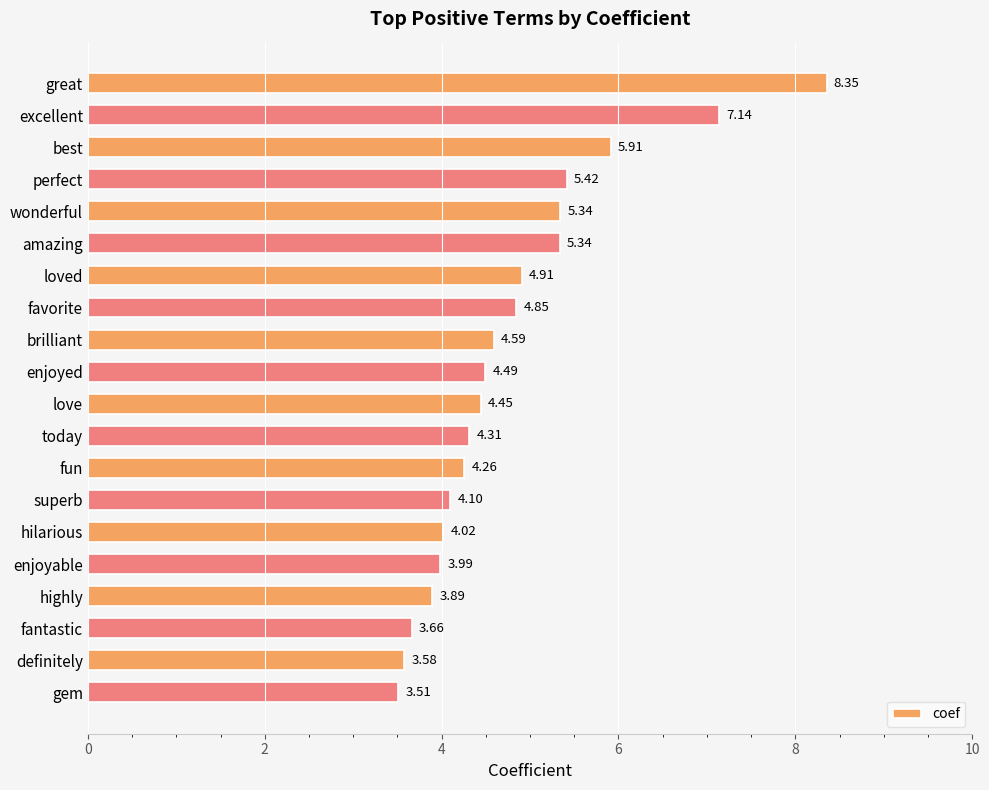

Which category has the lowest value across all series?

gem